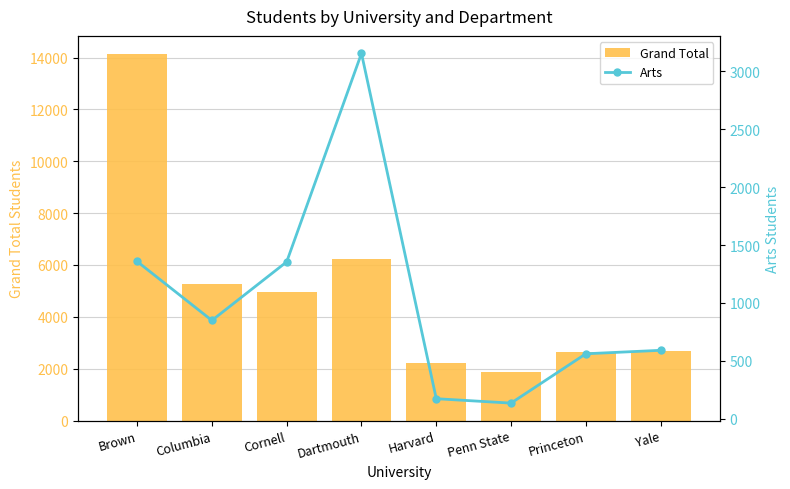

What position from the right is Cornell?

6